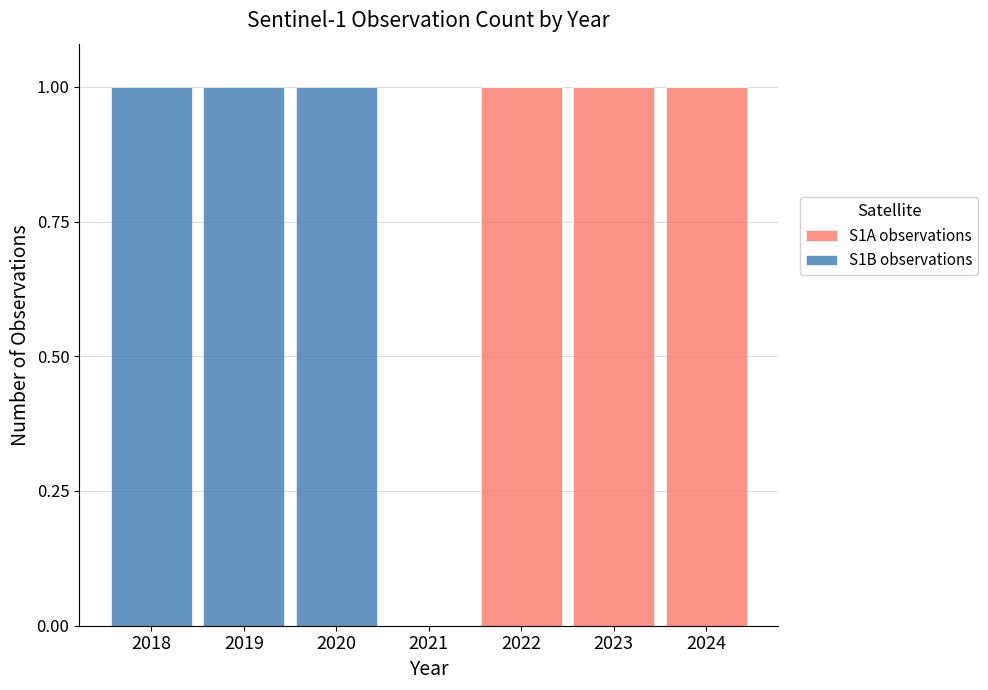

How many S1A observations values are between 0 and 1?

7